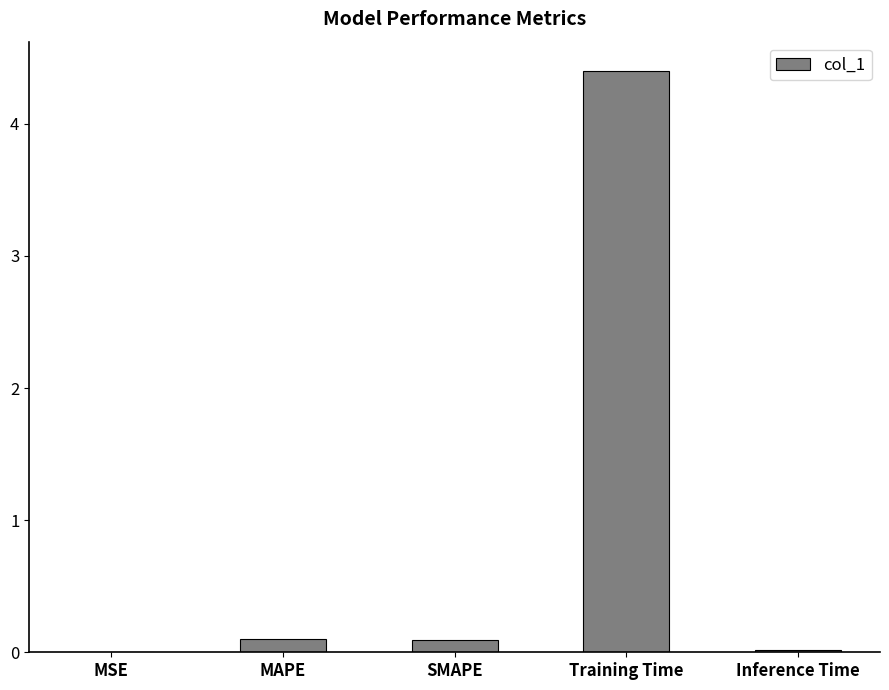

What is the change in value from Training Time to Inference Time?

-4.4